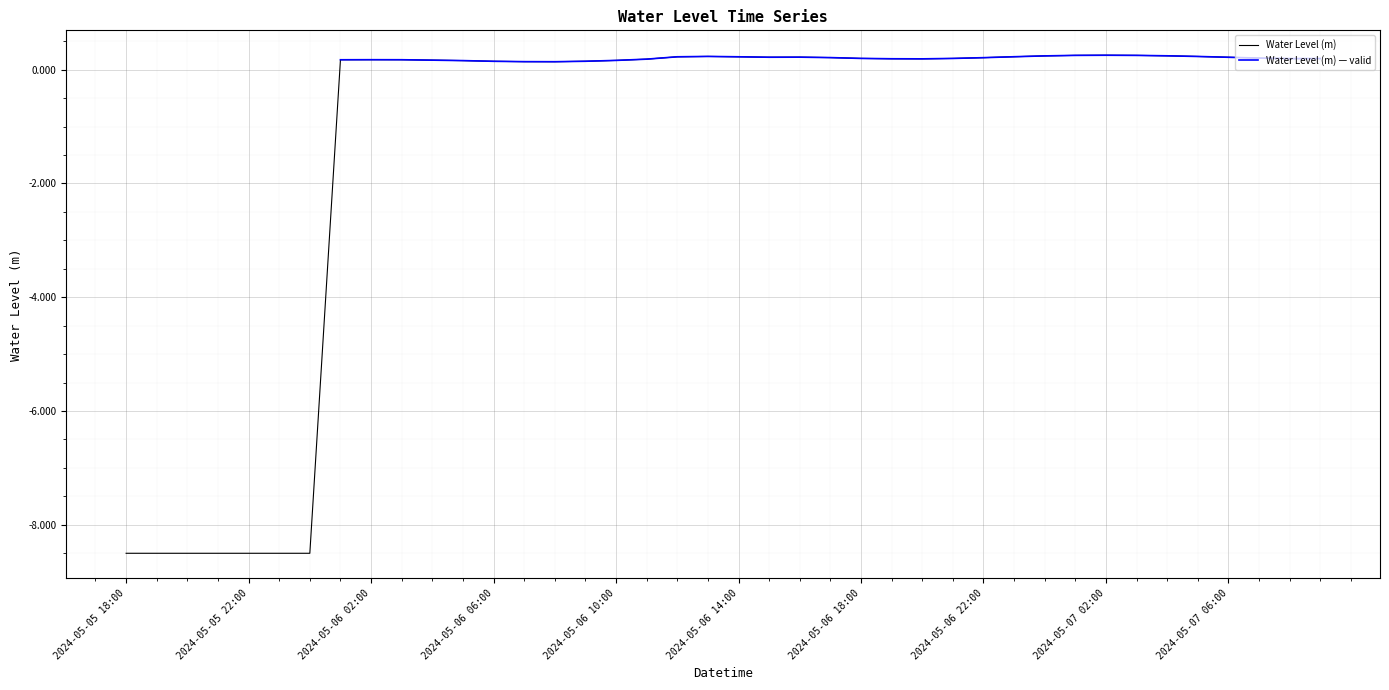

List the labels in order of value, smallest first.

2024-05-05 18:00, 2024-05-05 19:00, 2024-05-05 20:00, 2024-05-05 21:00, 2024-05-05 22:00, 2024-05-05 23:00, 2024-05-06 00:00, 2024-05-06 08:00, 2024-05-06 07:00, 2024-05-06 06:00, 2024-05-06 09:00, 2024-05-06 05:00, 2024-05-06 10:00, 2024-05-06 04:00, 2024-05-06 01:00, 2024-05-06 03:00, 2024-05-06 02:00, 2024-05-06 11:00, 2024-05-06 20:00, 2024-05-06 19:00, 2024-05-07 08:00, 2024-05-07 09:00, 2024-05-06 21:00, 2024-05-06 18:00, 2024-05-07 07:00, 2024-05-06 22:00, 2024-05-06 17:00, 2024-05-07 06:00, 2024-05-06 15:00, 2024-05-06 16:00, 2024-05-06 12:00, 2024-05-06 14:00, 2024-05-06 23:00, 2024-05-07 05:00, 2024-05-06 13:00, 2024-05-07 00:00, 2024-05-07 04:00, 2024-05-07 03:00, 2024-05-07 01:00, 2024-05-07 02:00